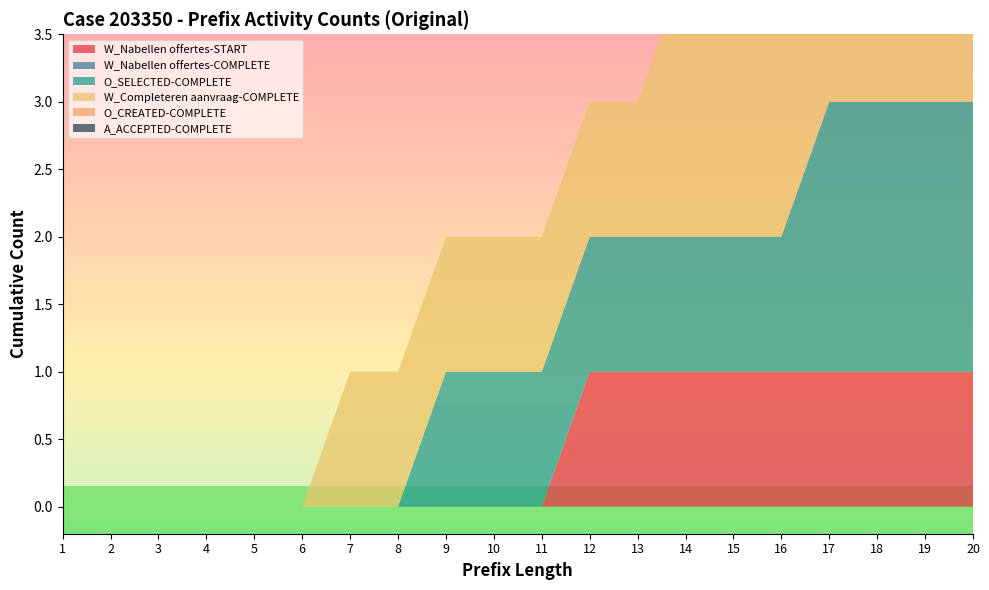

Reading left to right, extract all data points from this chart.

W_Nabellen offertes-START: 1=0	2=0	3=0	4=0	5=0	6=0	7=0	8=0	9=0	10=0	11=0	12=1	13=1	14=1	15=1	16=1	17=1	18=1	19=1	20=1
W_Nabellen offertes-COMPLETE: 1=0	2=0	3=0	4=0	5=0	6=0	7=0	8=0	9=0	10=0	11=0	12=0	13=0	14=0	15=0	16=0	17=0	18=0	19=0	20=0
O_SELECTED-COMPLETE: 1=0	2=0	3=0	4=0	5=0	6=0	7=0	8=0	9=1	10=1	11=1	12=1	13=1	14=1	15=1	16=1	17=2	18=2	19=2	20=2
W_Completeren aanvraag-COMPLETE: 1=0	2=0	3=0	4=0	5=0	6=0	7=1	8=1	9=1	10=1	11=1	12=1	13=1	14=2	15=2	16=2	17=2	18=2	19=2	20=2
O_CREATED-COMPLETE: 1=0	2=0	3=0	4=0	5=0	6=0	7=0	8=0	9=0	10=0	11=0	12=0	13=0	14=0	15=0	16=0	17=0	18=0	19=0	20=0
A_ACCEPTED-COMPLETE: 1=0	2=0	3=0	4=0	5=0	6=0	7=0	8=0	9=0	10=0	11=0	12=0	13=0	14=0	15=0	16=0	17=0	18=0	19=0	20=0